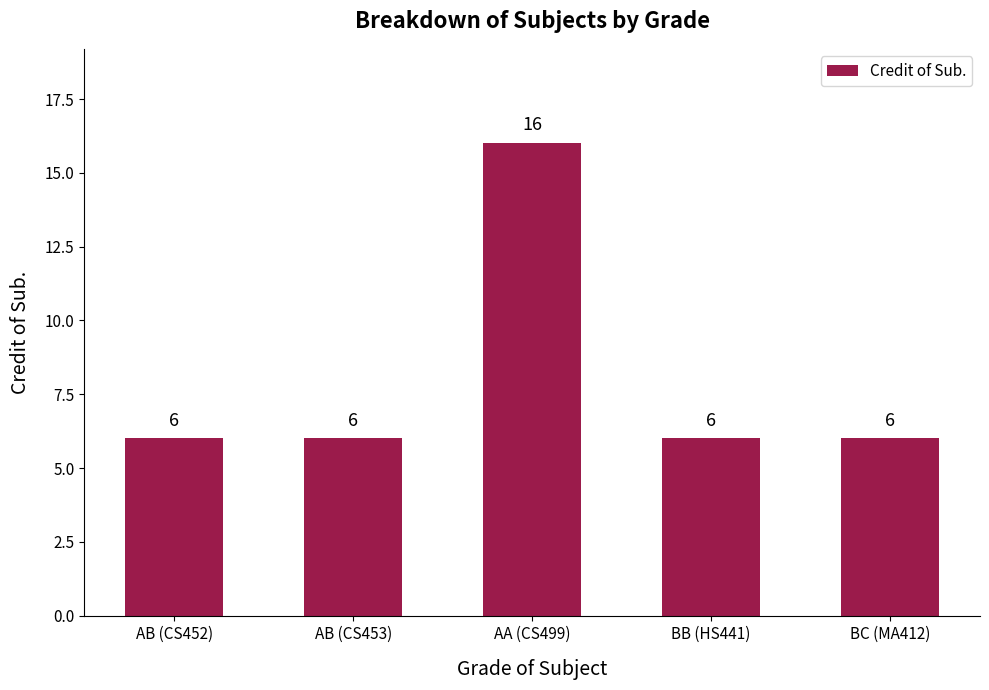

What is the difference between the values at AA (CS499) and BC (MA412)?

10